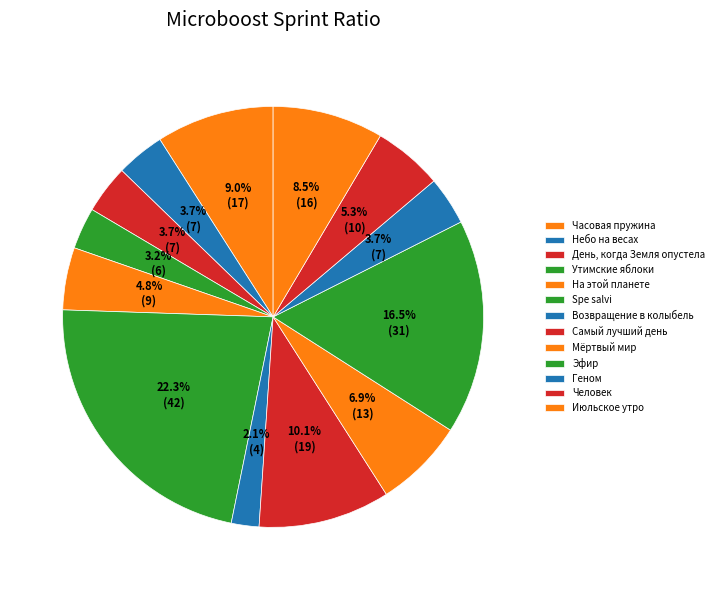

To the nearest percent, what portion does Мёртвый мир represent?

7%